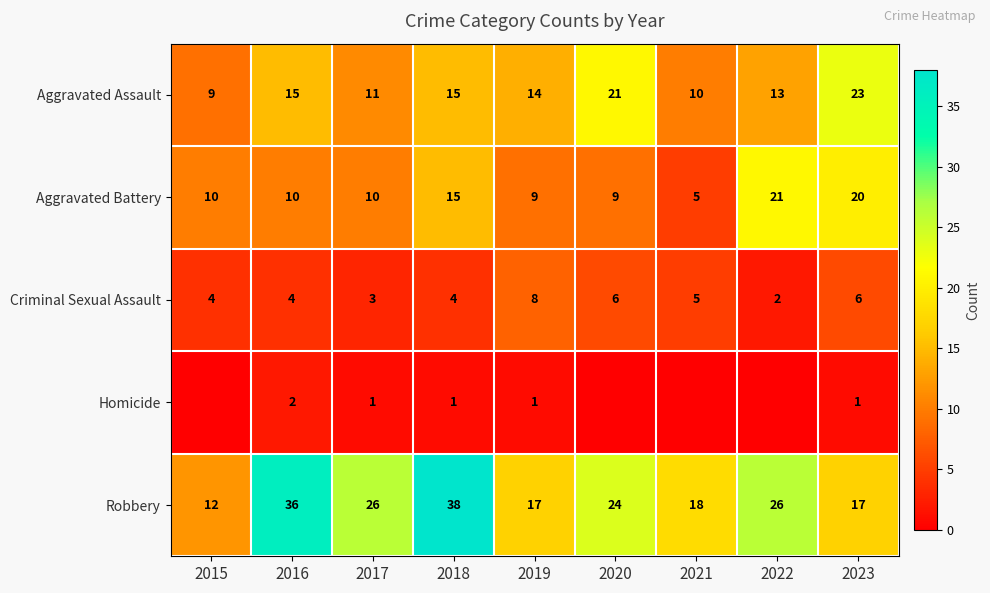

Rank the series at 2023 from highest to lowest value.

Aggravated Assault, Aggravated Battery, Robbery, Criminal Sexual Assault, Homicide